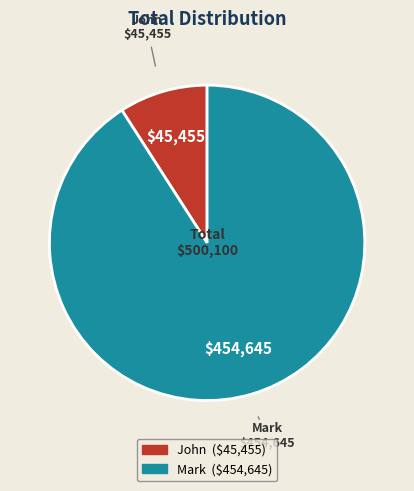

Is it true that John is 1% of the pie?

False